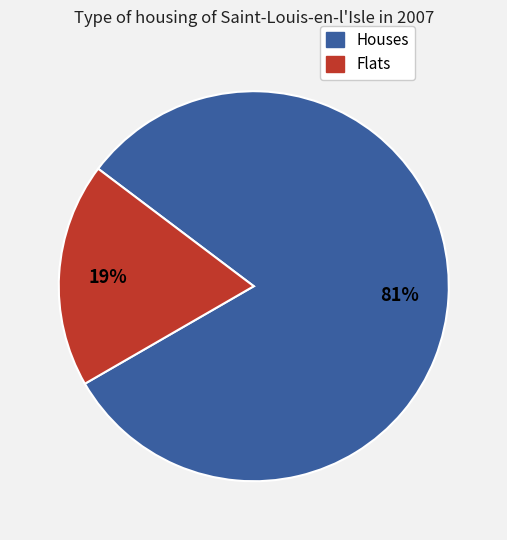

Is there a majority slice in this chart?

Yes